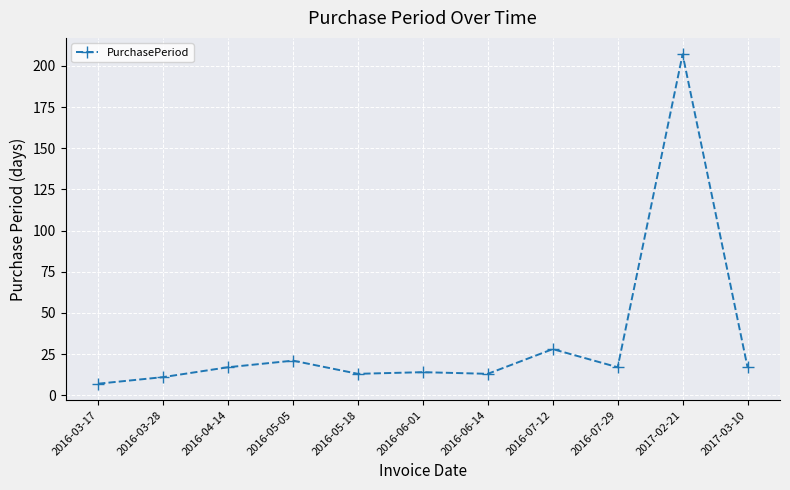

Approximately how many times larger is the value at 2017-03-10 compared to 2016-05-18?

1.3